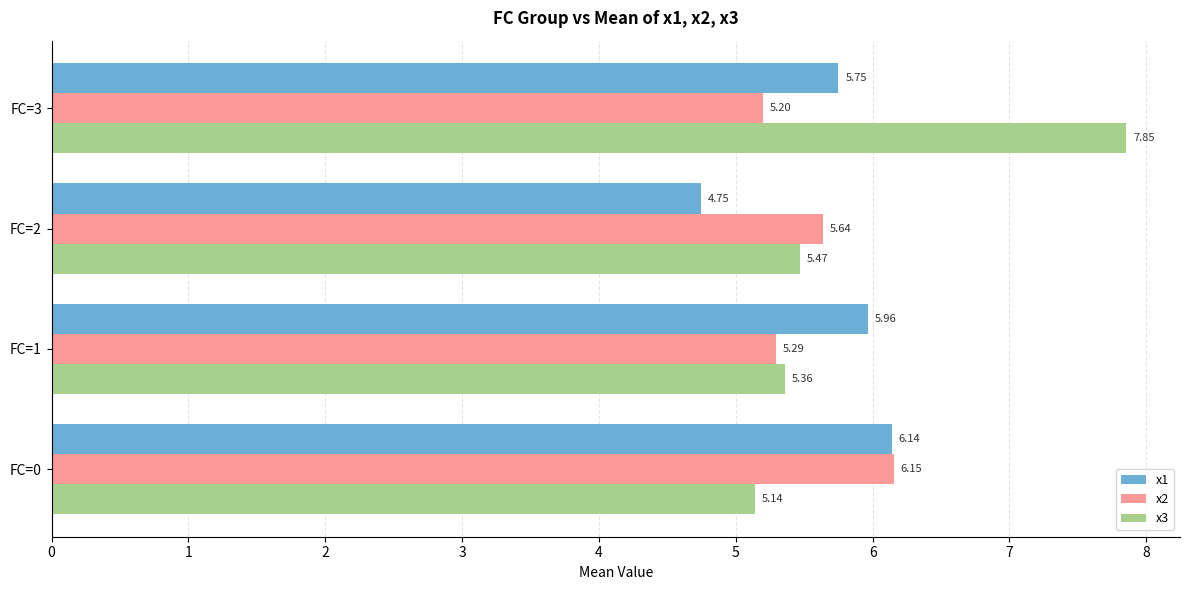

Which category has the highest value in the x3 series?

FC=3